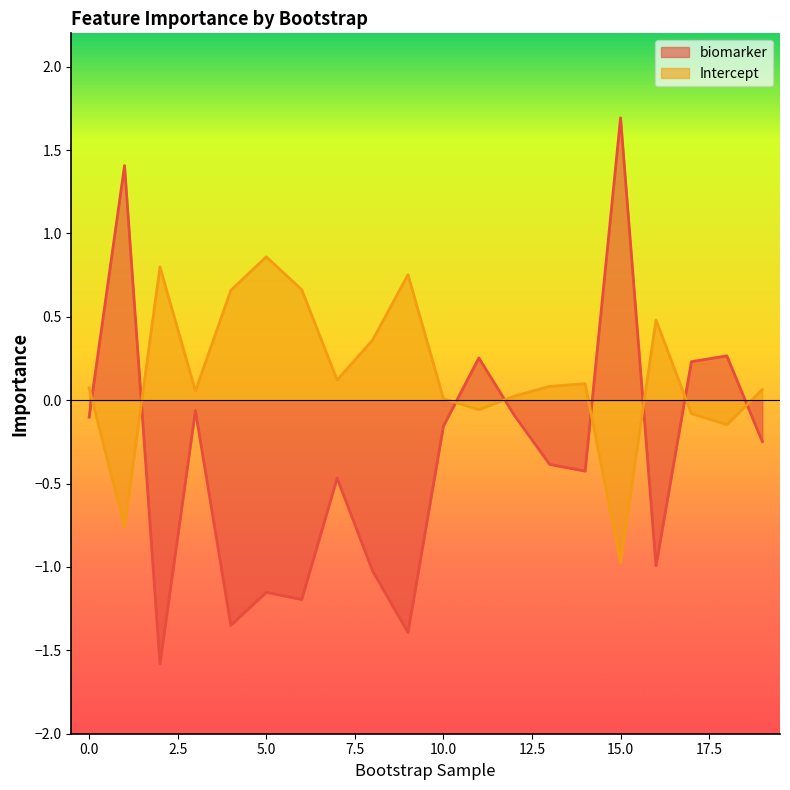

Between 6 and 16, which series saw the biggest shift?

biomarker